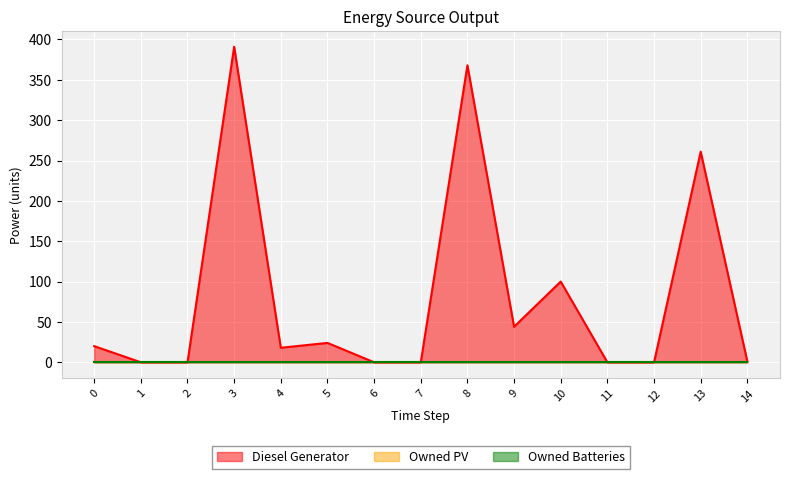

True or false: Owned PV has more than 1 interior local peaks.

False